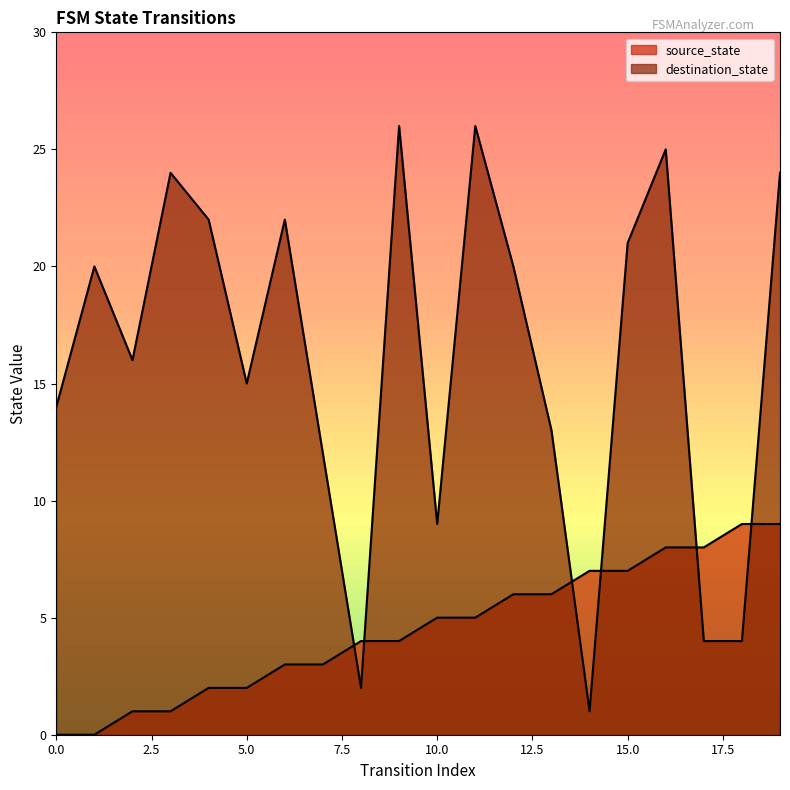

What is the difference between the source_state values at 11 and 2?

4